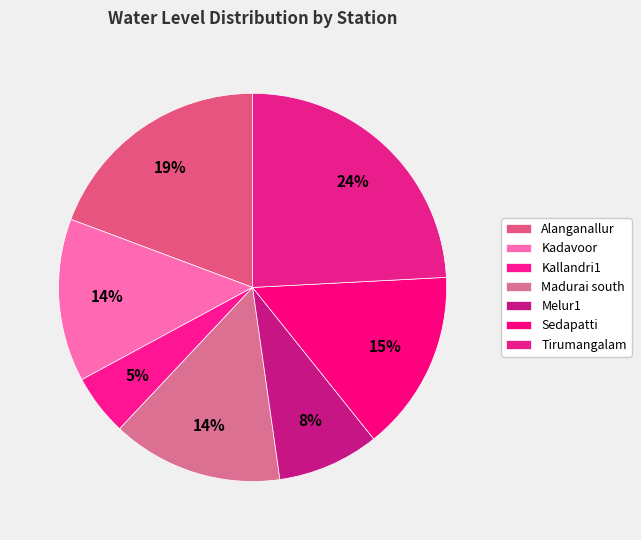

Which has a higher value, Kallandri1 or Kadavoor?

Kadavoor